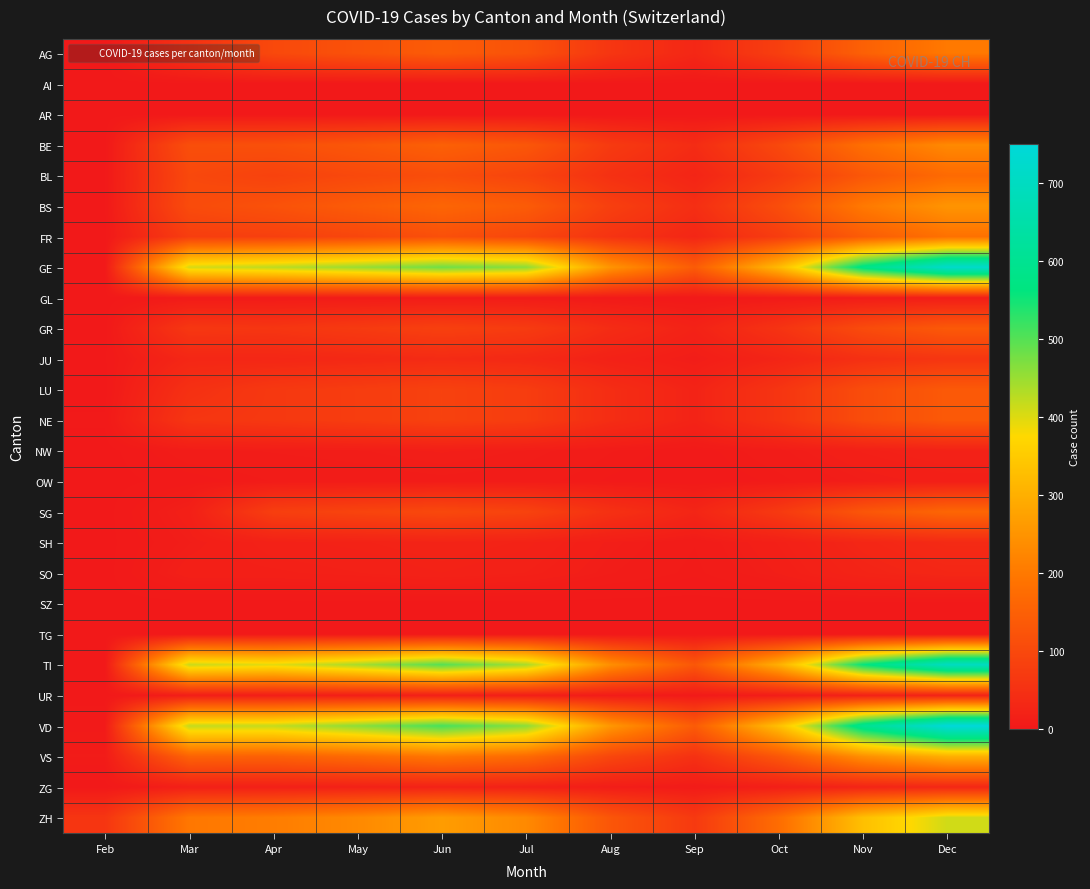

Reading right to left, what are all the values shown in this chart?

AG: Dec=200	Nov=150	Oct=80	Sep=30	Aug=60	Jul=120	Jun=140	May=120	Apr=100	Mar=50	Feb=0
AI: Dec=0	Nov=0	Oct=0	Sep=0	Aug=0	Jul=0	Jun=0	May=0	Apr=0	Mar=0	Feb=0
AR: Dec=0	Nov=0	Oct=0	Sep=0	Aug=0	Jul=0	Jun=0	May=0	Apr=0	Mar=0	Feb=0
BE: Dec=230	Nov=180	Oct=100	Sep=40	Aug=70	Jul=130	Jun=150	May=130	Apr=115	Mar=112	Feb=0
BL: Dec=170	Nov=130	Oct=70	Sep=25	Aug=50	Jul=90	Jun=110	May=100	Apr=86	Mar=99	Feb=1
BS: Dec=250	Nov=200	Oct=110	Sep=45	Aug=80	Jul=140	Jun=160	May=140	Apr=119	Mar=105	Feb=1
FR: Dec=185	Nov=140	Oct=75	Sep=28	Aug=55	Jul=95	Jun=115	May=95	Apr=81	Mar=77	Feb=0
GE: Dec=720	Nov=580	Oct=320	Sep=140	Aug=250	Jul=460	Jun=480	May=450	Apr=424	Mar=405	Feb=0
GL: Dec=10	Nov=8	Oct=4	Sep=1	Aug=3	Jul=6	Jun=7	May=6	Apr=5	Mar=5	Feb=0
GR: Dec=135	Nov=105	Oct=55	Sep=20	Aug=40	Jul=72	Jun=82	May=70	Apr=60	Mar=63	Feb=0
JU: Dec=60	Nov=48	Oct=25	Sep=9	Aug=18	Jul=33	Jun=38	May=33	Apr=29	Mar=29	Feb=1
LU: Dec=135	Nov=108	Oct=58	Sep=22	Aug=42	Jul=75	Jun=85	May=75	Apr=66	Mar=49	Feb=0
NE: Dec=135	Nov=108	Oct=58	Sep=22	Aug=42	Jul=75	Jun=85	May=75	Apr=66	Mar=60	Feb=2
NW: Dec=19	Nov=15	Oct=8	Sep=3	Aug=6	Jul=10	Jun=12	May=10	Apr=9	Mar=8	Feb=0
OW: Dec=13	Nov=10	Oct=5	Sep=2	Aug=4	Jul=7	Jun=8	May=7	Apr=6	Mar=3	Feb=0
SG: Dec=162	Nov=128	Oct=68	Sep=26	Aug=50	Jul=88	Jun=100	May=90	Apr=79	Mar=14	Feb=0
SH: Dec=36	Nov=28	Oct=15	Sep=6	Aug=11	Jul=20	Jun=23	May=20	Apr=18	Mar=10	Feb=0
SO: Dec=29	Nov=23	Oct=12	Sep=5	Aug=9	Jul=16	Jun=19	May=16	Apr=14	Mar=14	Feb=0
SZ: Dec=0	Nov=0	Oct=0	Sep=0	Aug=0	Jul=0	Jun=0	May=0	Apr=0	Mar=0	Feb=0
TG: Dec=0	Nov=0	Oct=0	Sep=0	Aug=0	Jul=0	Jun=0	May=0	Apr=0	Mar=0	Feb=0
TI: Dec=700	Nov=560	Oct=300	Sep=130	Aug=240	Jul=440	Jun=500	May=440	Apr=396	Mar=415	Feb=0
UR: Dec=20	Nov=16	Oct=8	Sep=3	Aug=6	Jul=11	Jun=13	May=11	Apr=10	Mar=9	Feb=0
VD: Dec=750	Nov=600	Oct=330	Sep=140	Aug=255	Jul=460	Jun=510	May=460	Apr=419	Mar=419	Feb=4
VS: Dec=300	Nov=240	Oct=130	Sep=50	Aug=95	Jul=170	Jun=195	May=170	Apr=150	Mar=154	Feb=6
ZG: Dec=30	Nov=24	Oct=13	Sep=5	Aug=9	Jul=17	Jun=20	May=17	Apr=15	Mar=14	Feb=0
ZH: Dec=410	Nov=330	Oct=176	Sep=68	Aug=128	Jul=230	Jun=265	May=230	Apr=207	Mar=197	Feb=60